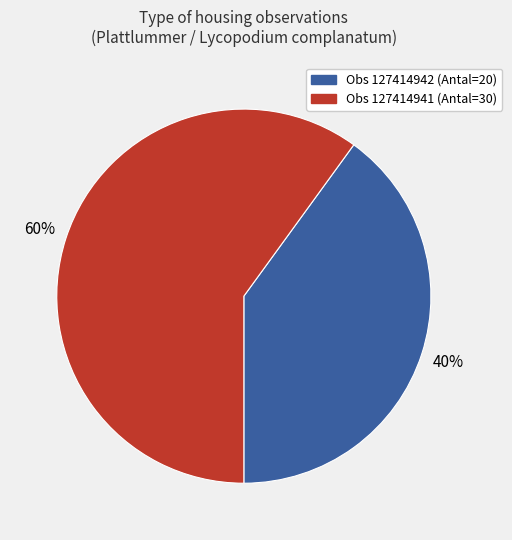

Does any single category account for the majority?

Yes